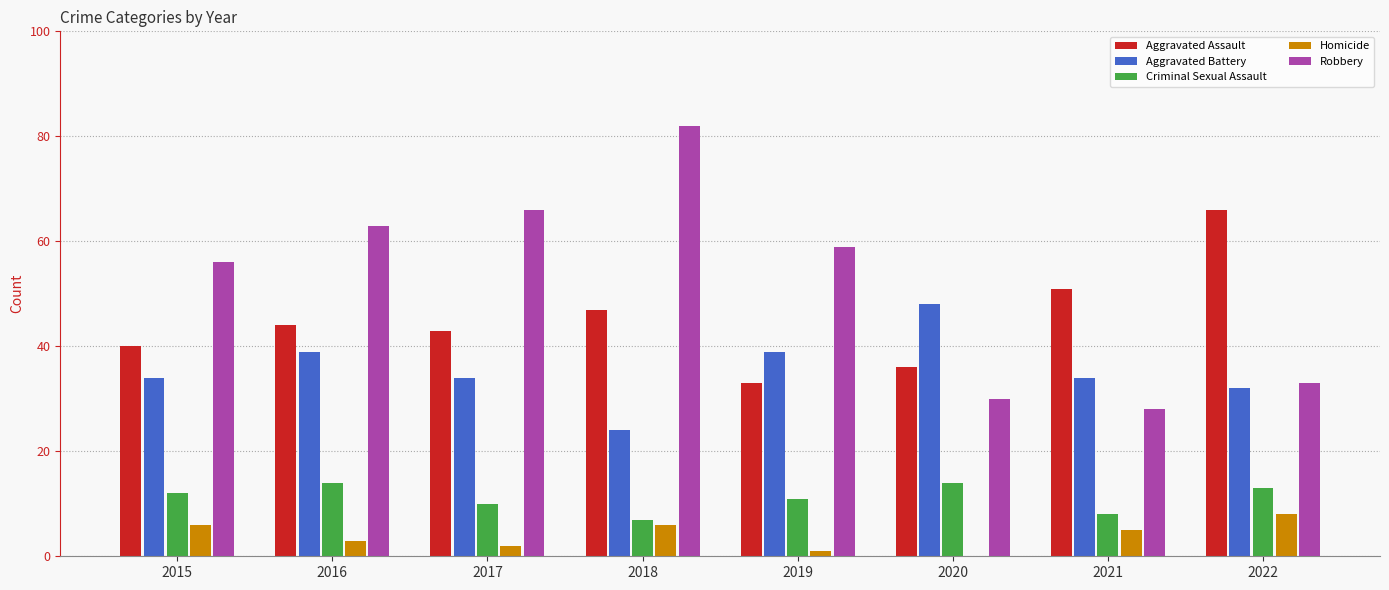

What is the sum of the Aggravated Assault values at 2022 and 2015?

106